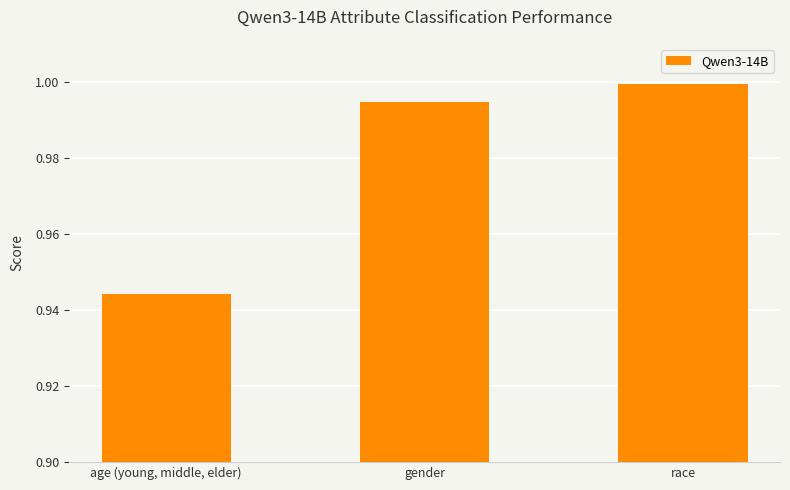

Which category has the lowest value across all series?

age (young, middle, elder)